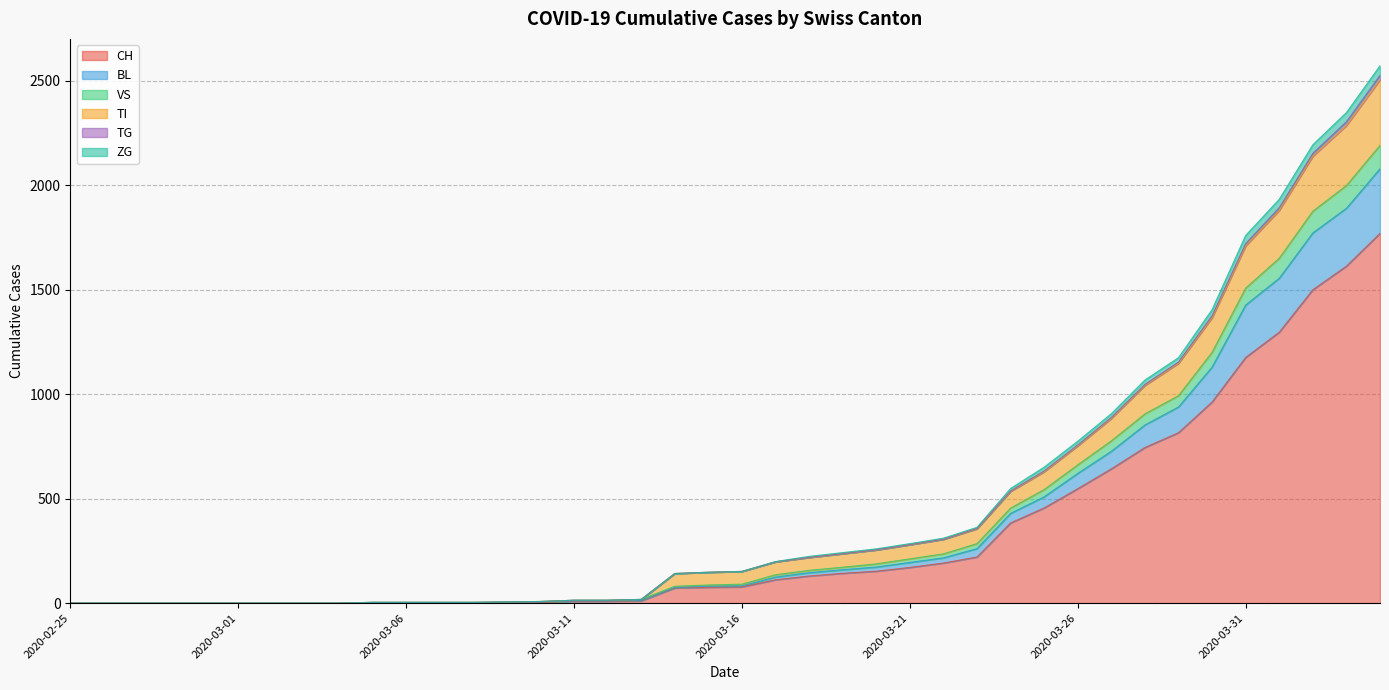

What is the maximum value for CH?

1770